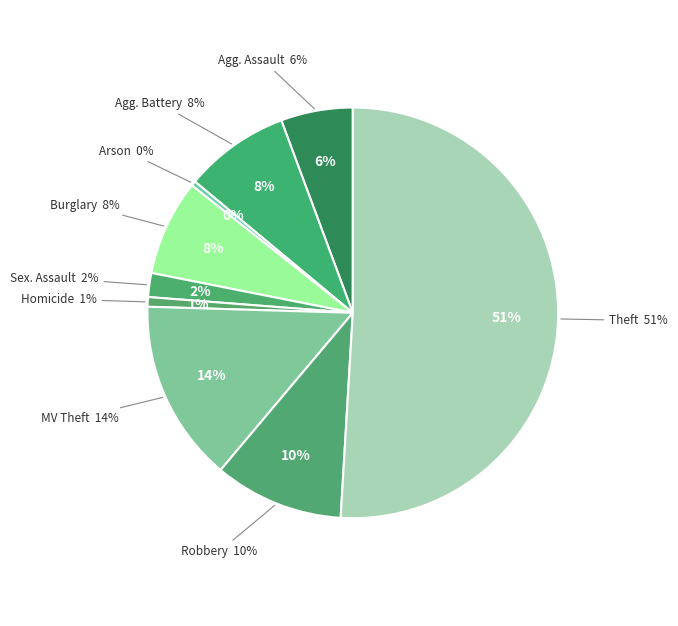

To the nearest percent, what is the difference between the largest and smallest slice percentages?

51%